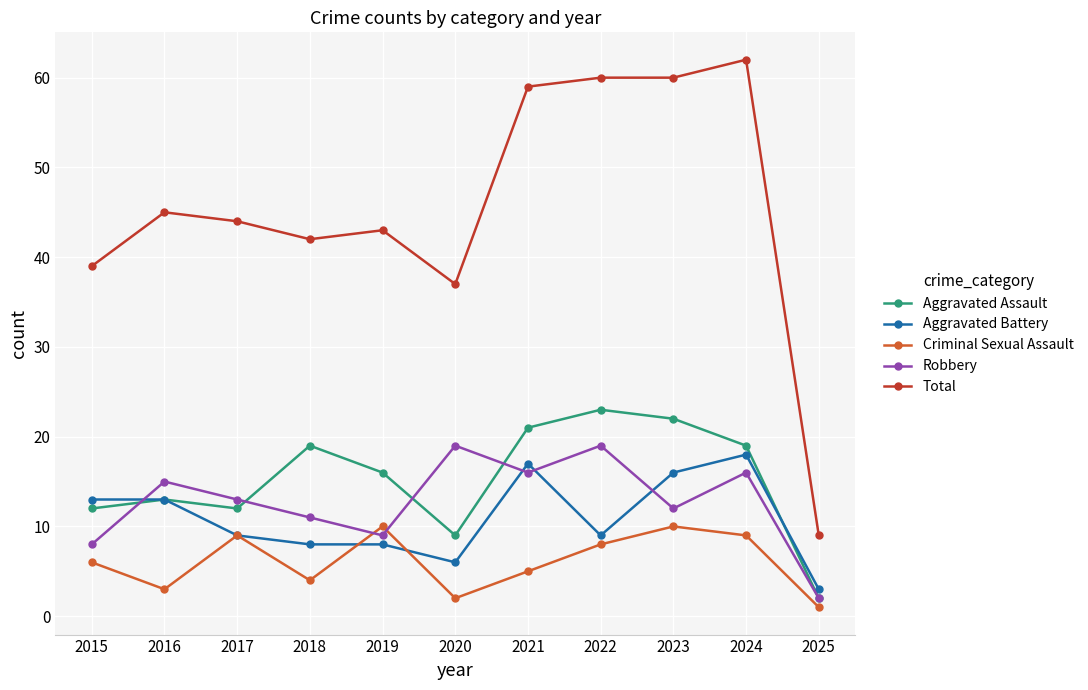

List the series in order of their peak value, highest first.

Total, Aggravated Assault, Robbery, Aggravated Battery, Criminal Sexual Assault